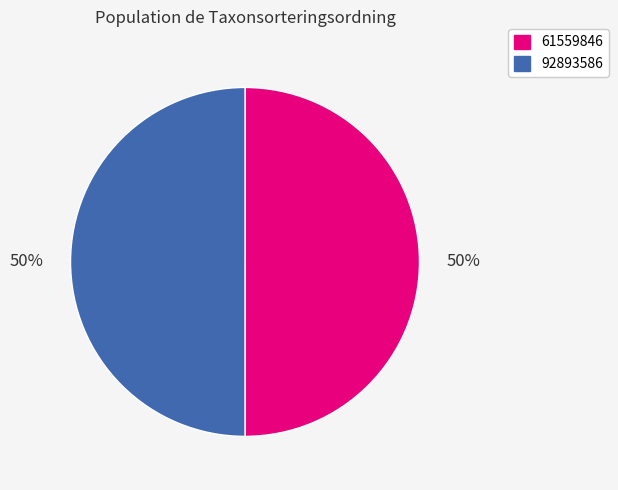

Approximately how many times larger is the value at 61559846 compared to 92893586?

1.0